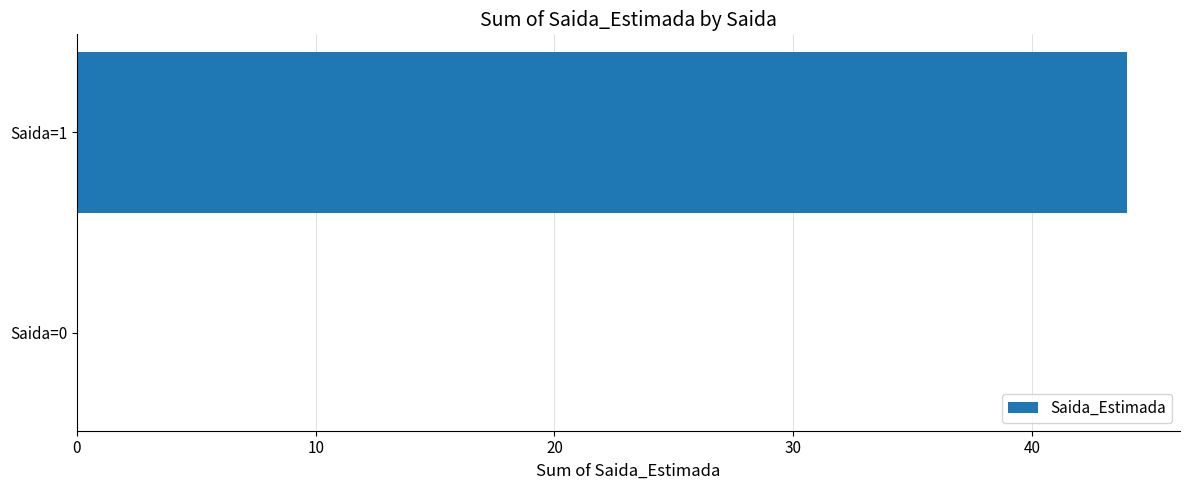

What is the change in value from Saida=0 to Saida=1?

+44